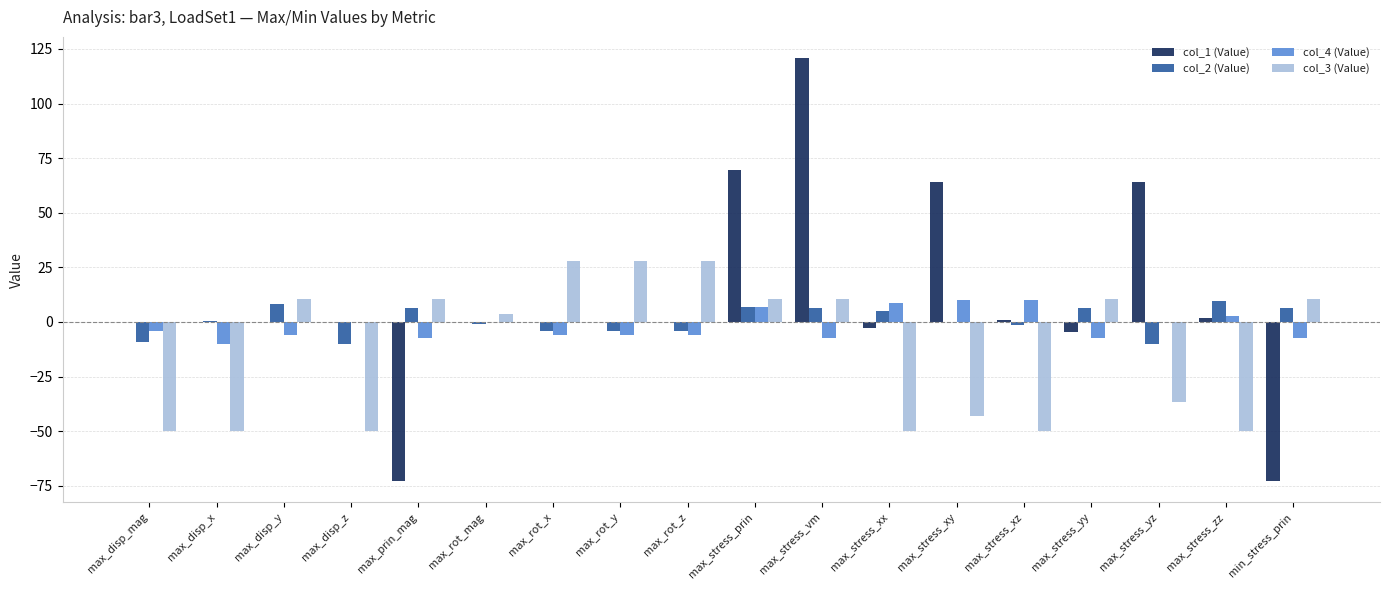

The value of col_1 (Value) at min_stress_prin is -72.9. True or false?

True